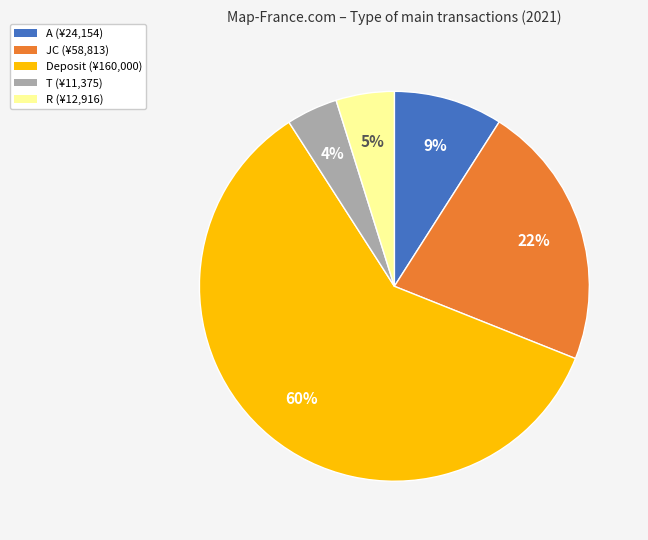

Is there a majority slice in this chart?

Yes